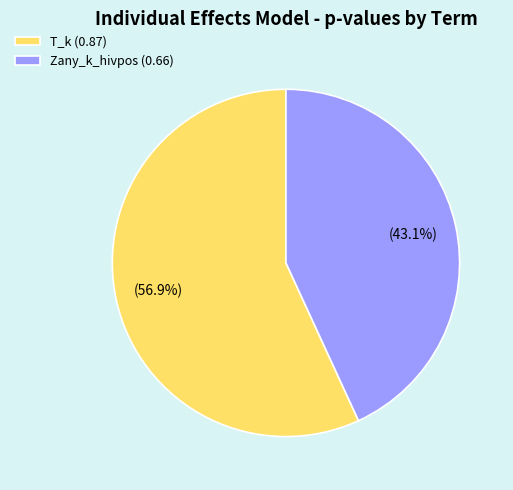

To the nearest percent, what portion does T_k represent?

57%